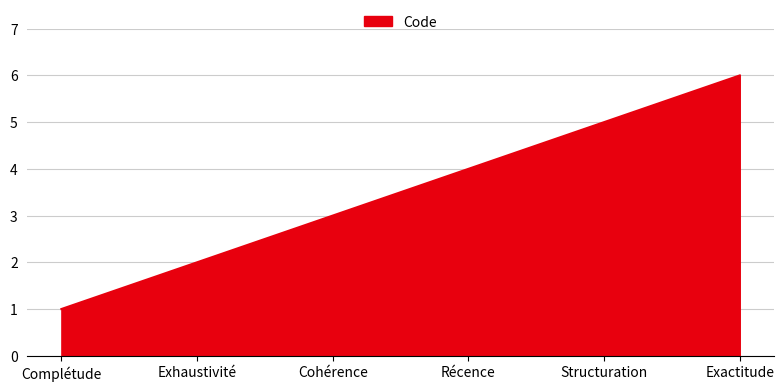

What position from the right is Exhaustivité?

5